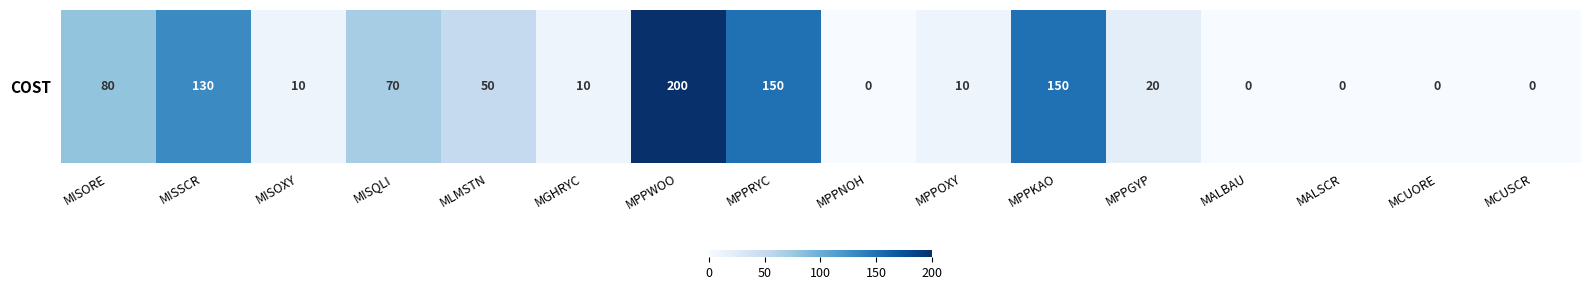

At which category does the chart reach its minimum across all series?

MPPNOH